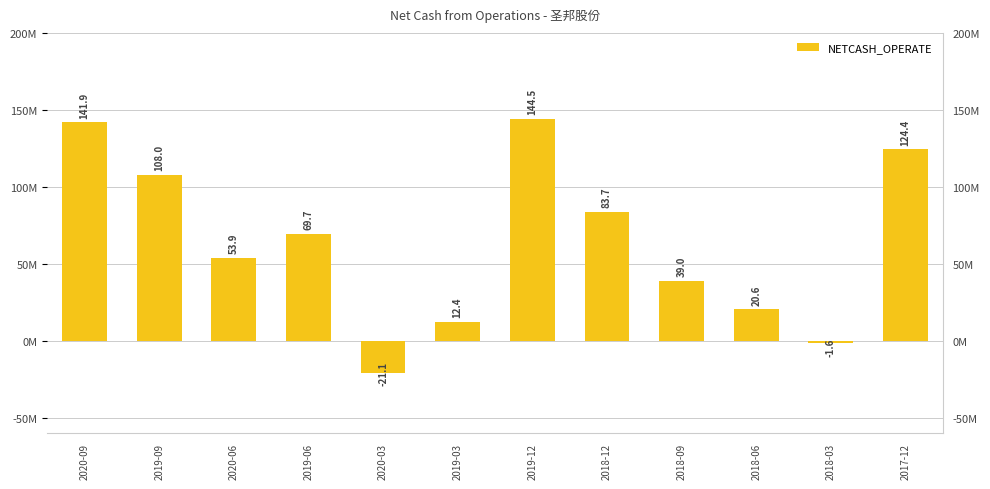

Reading right to left, extract all data points from this chart.

2017-12=124426643.1	2018-03=-1647823.9	2018-06=20562641.5	2018-09=39004184.9	2018-12=83674688.5	2019-12=144515528.3	2019-03=12434201.4	2020-03=-21073542.3	2019-06=69713877.5	2020-06=53863046.9	2019-09=108020390.0	2020-09=141927691.8